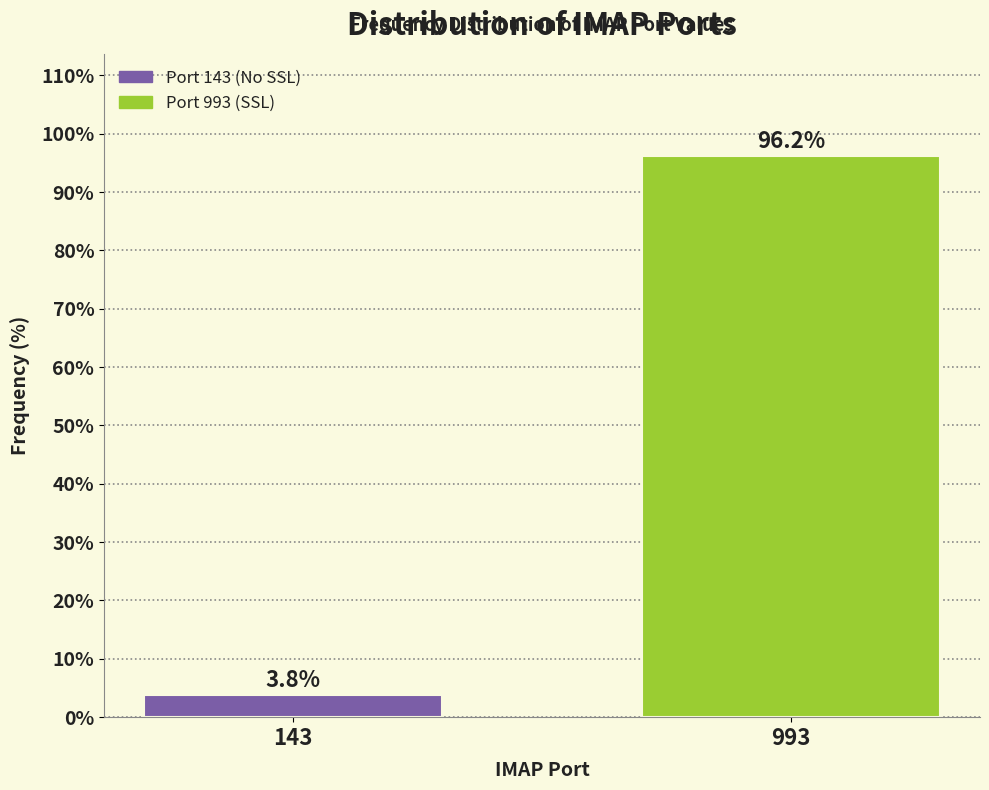

What is the sum of all values?

100.0